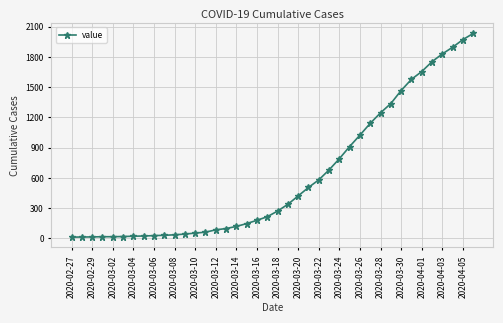

What is the maximum value shown in the chart?

2032